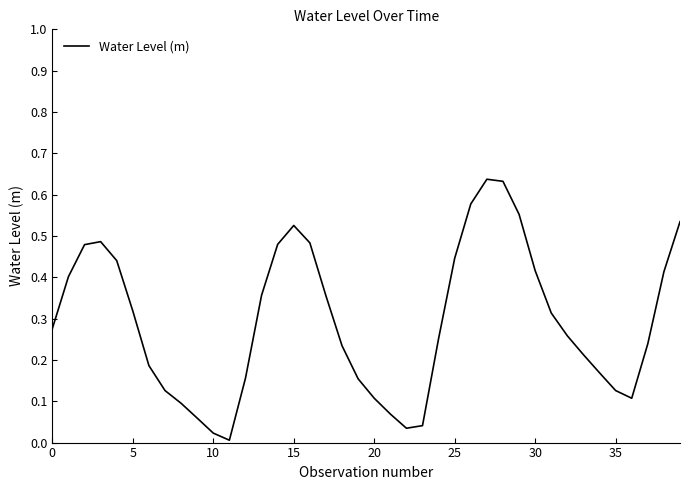

What is the value of the 35th point from the left?

0.2